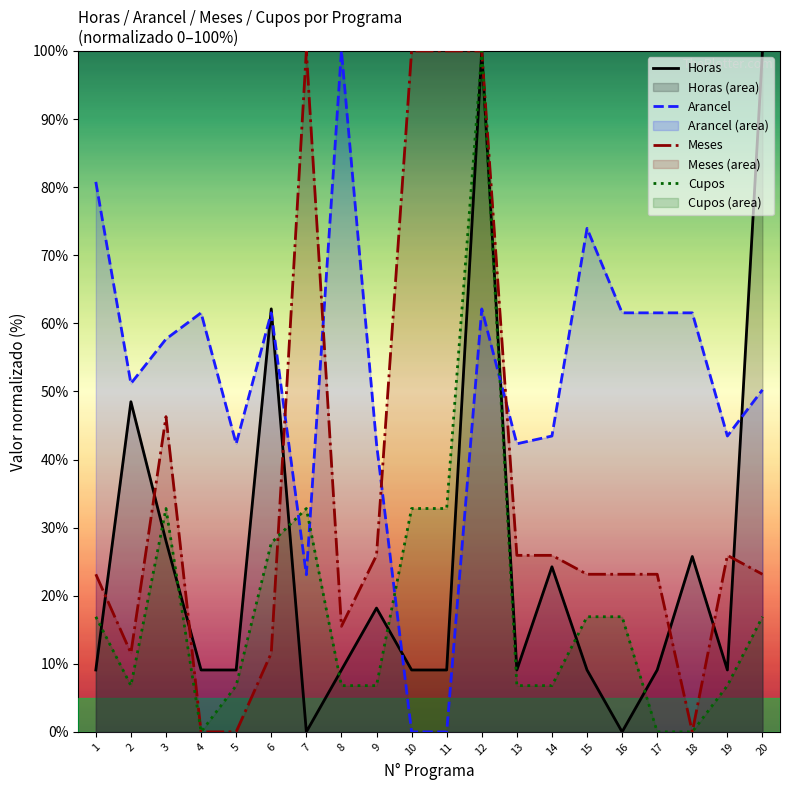

In Cupos, how many points are higher than both neighbors (excluding endpoints)?

3